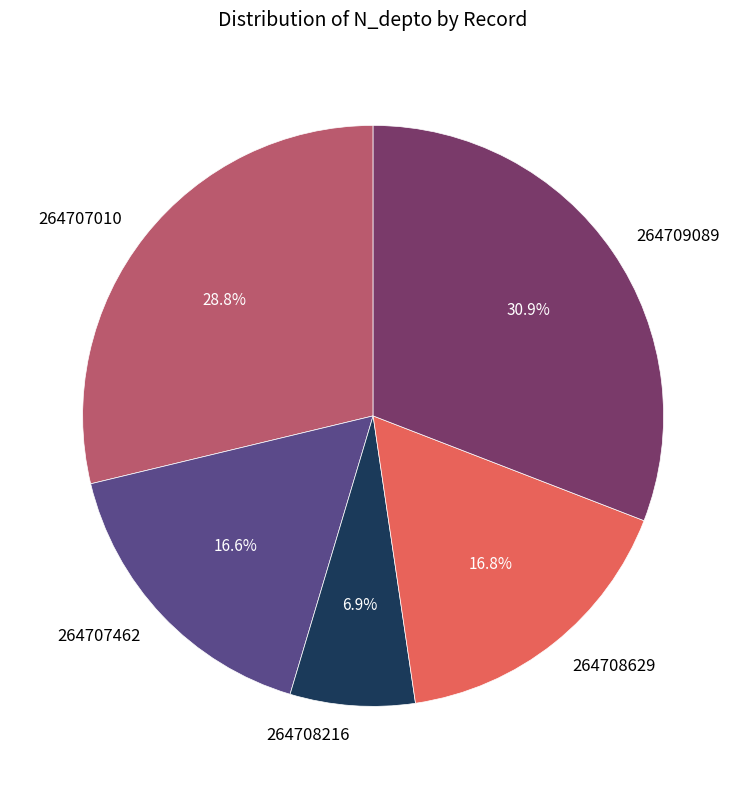

To the nearest percent, what is the difference between the largest and smallest slice percentages?

24%